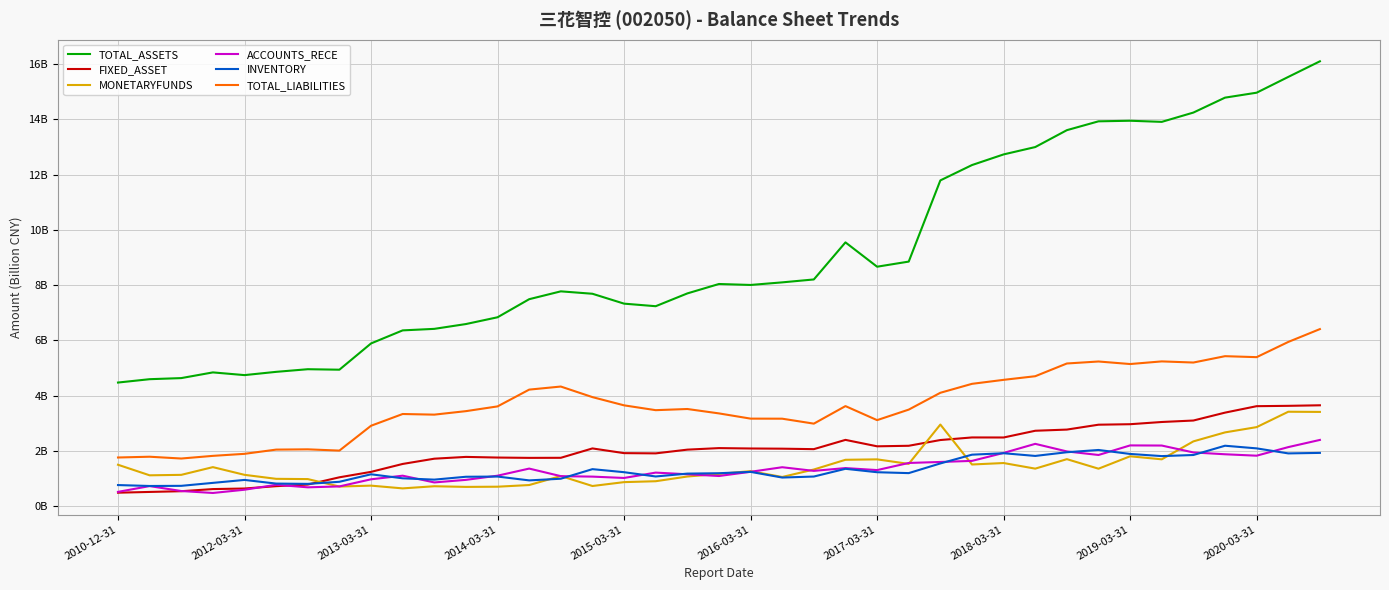

True or false: TOTAL_ASSETS and FIXED_ASSET cross at least once.

False